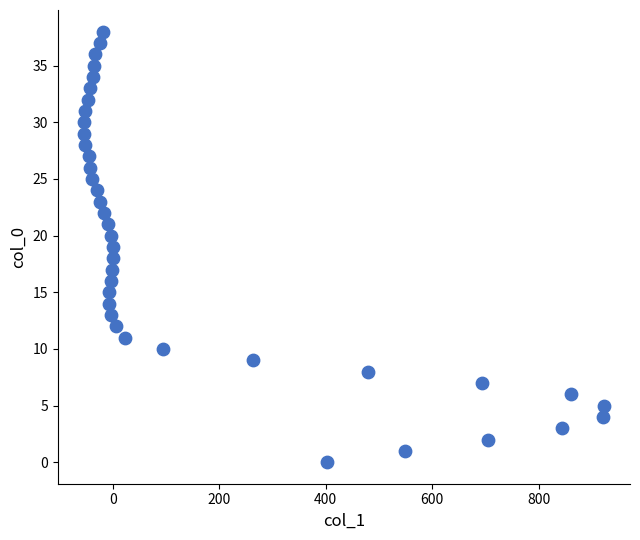

What is the range of X values (max minus min)?

978